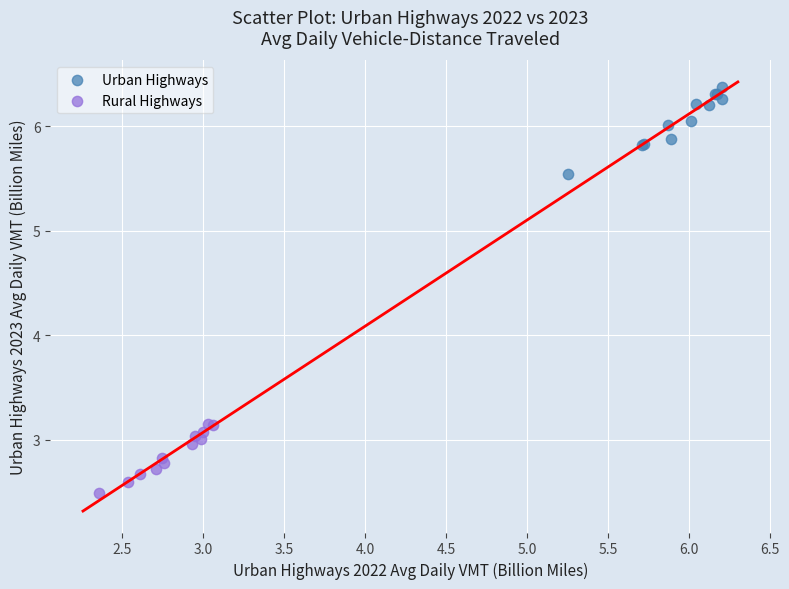

What are all the series names shown in the legend?

Urban Highways, Rural Highways